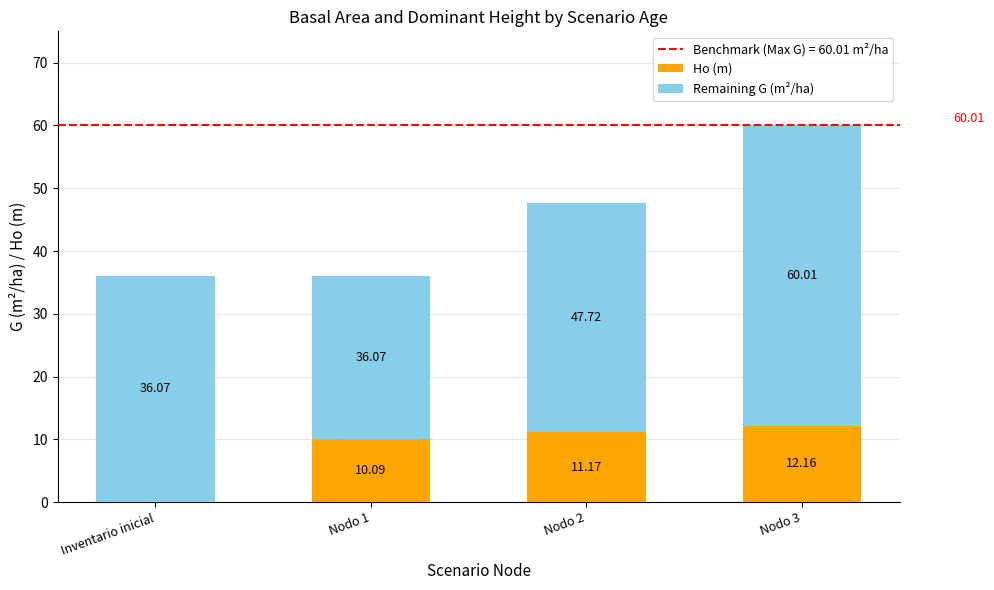

Read the Ho (m) value at Nodo 3.

12.2